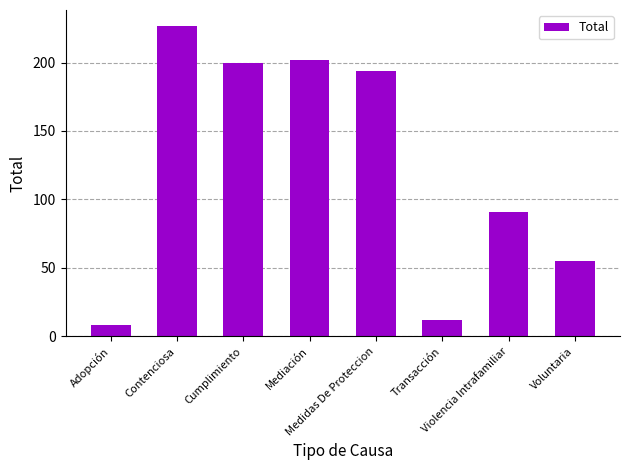

What is the difference between the values at Cumplimiento and Transacción?

188